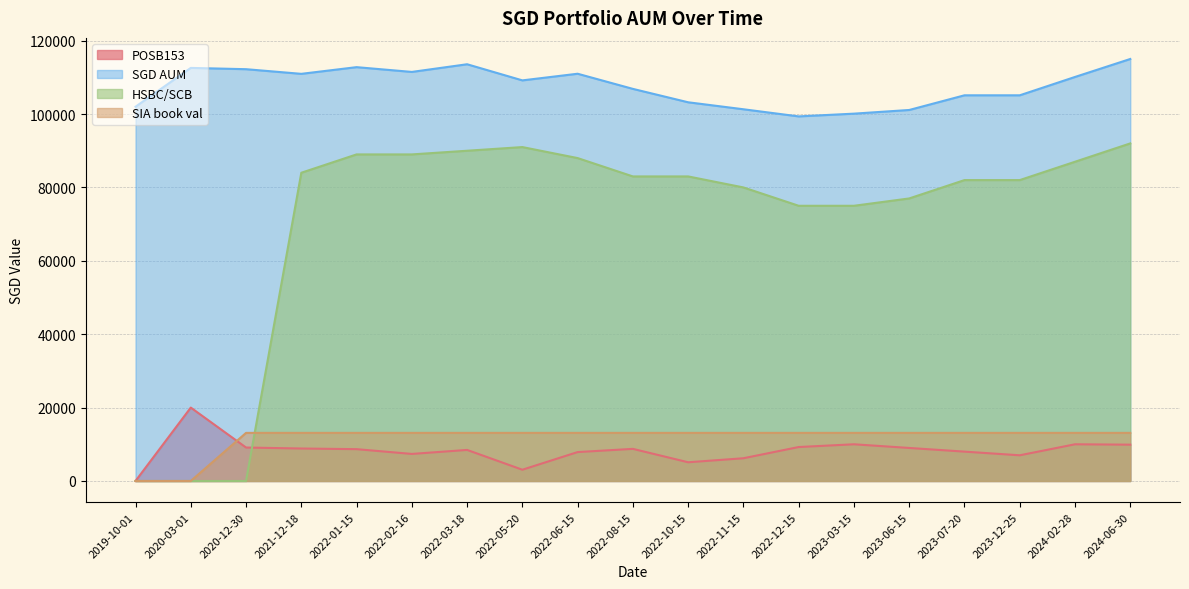

How many distinct data groups are displayed?

4